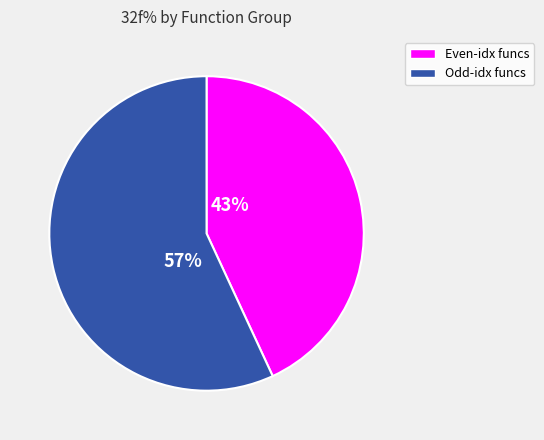

Does any single category account for the majority?

Yes